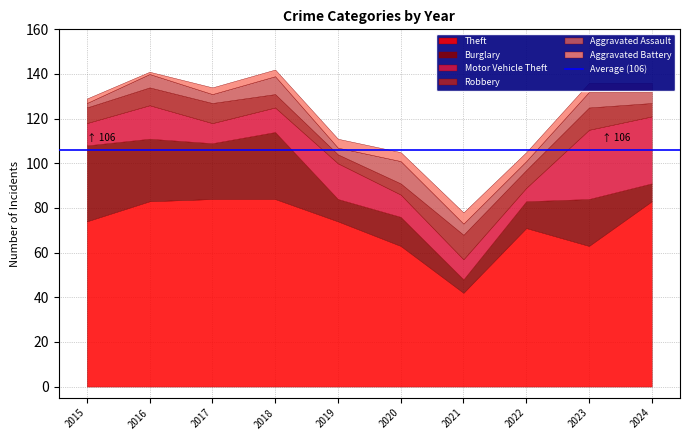

What is the sum of the Robbery values at 2018 and 2021?

17